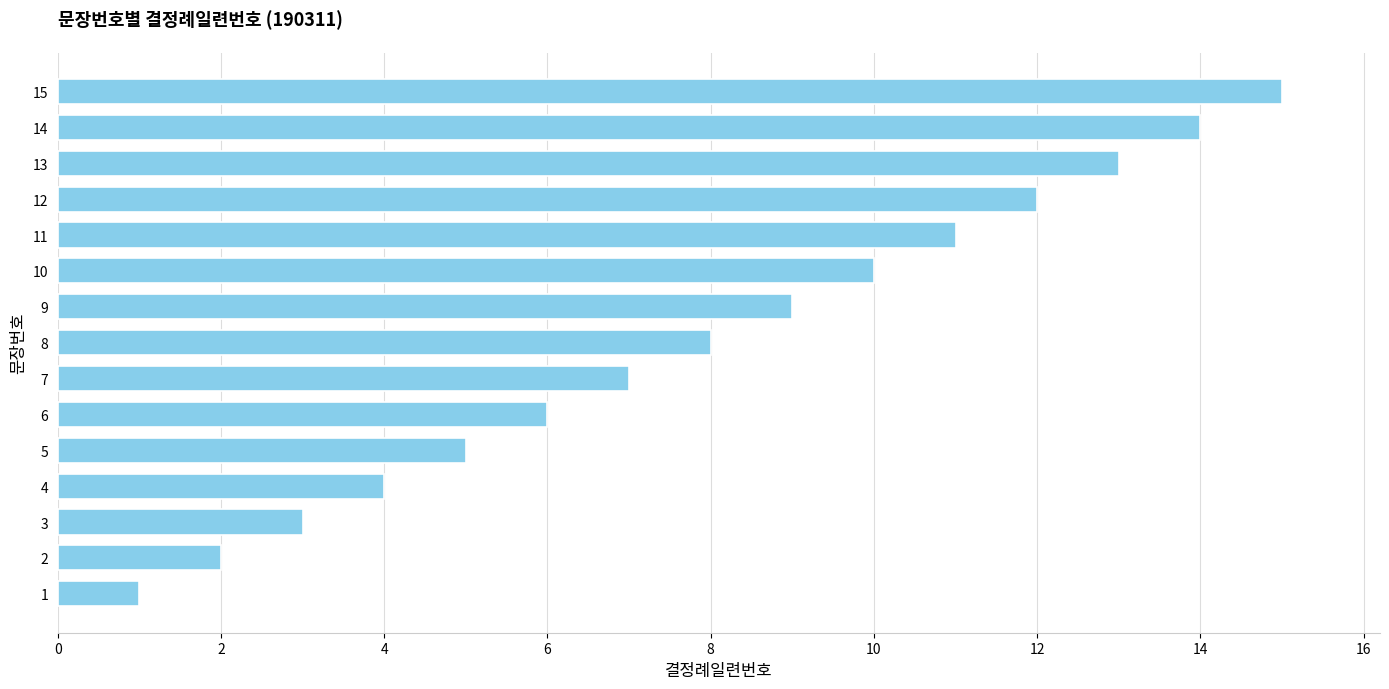

List the labels in order of value, largest first.

15, 14, 13, 12, 11, 10, 9, 8, 7, 6, 5, 4, 3, 2, 1